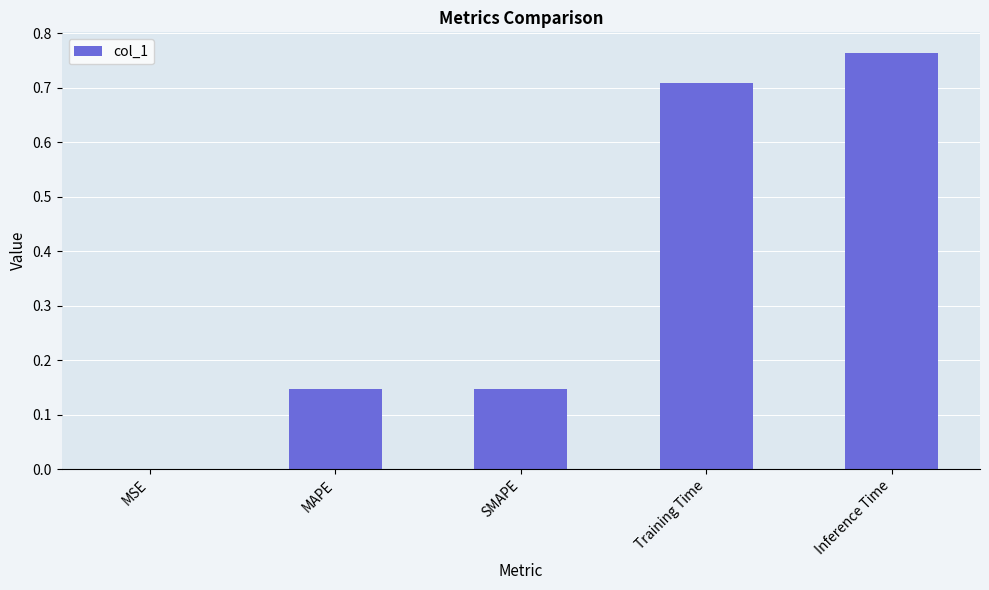

Between SMAPE and Inference Time, which is larger?

Inference Time